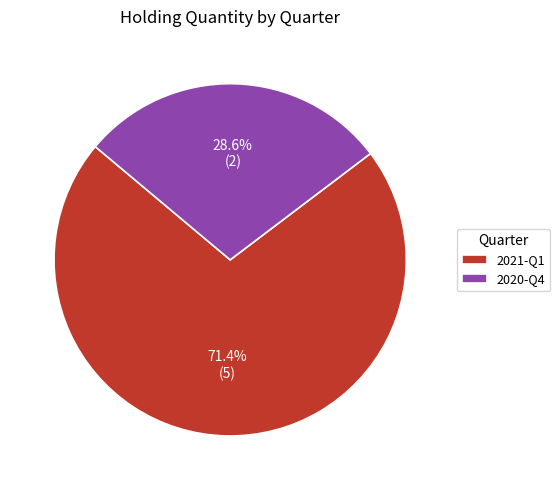

To the nearest percent, what portion does 2020-Q4 represent?

29%